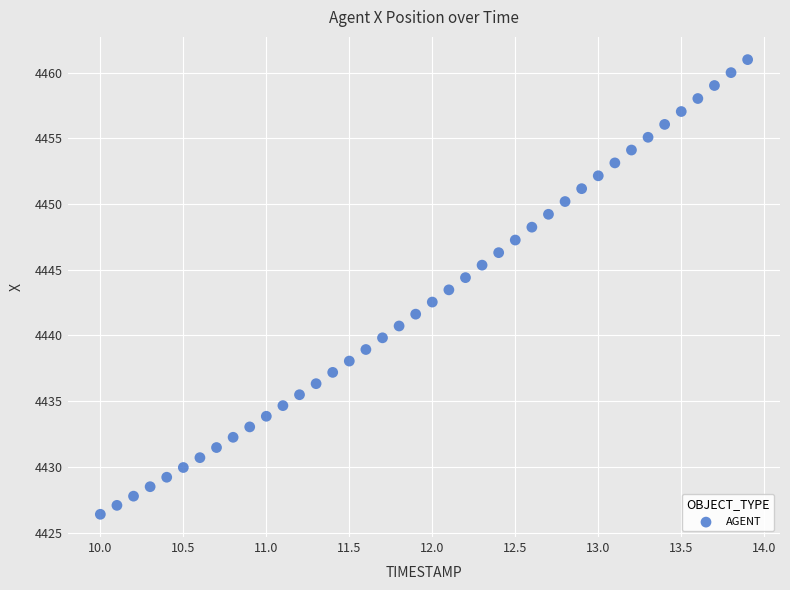

What is the range of Y values (max minus min)?

34.6